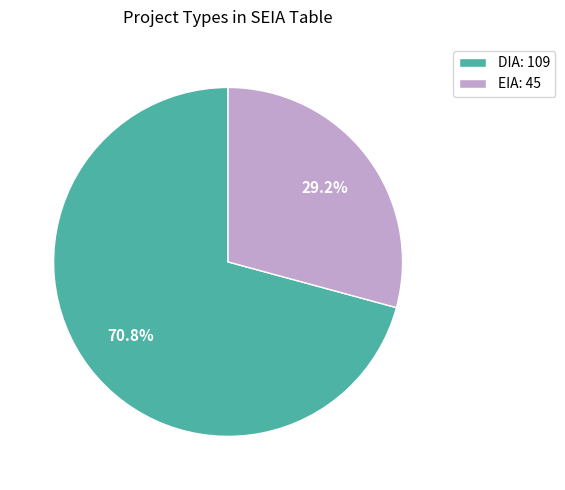

How many slices are in this pie chart?

2